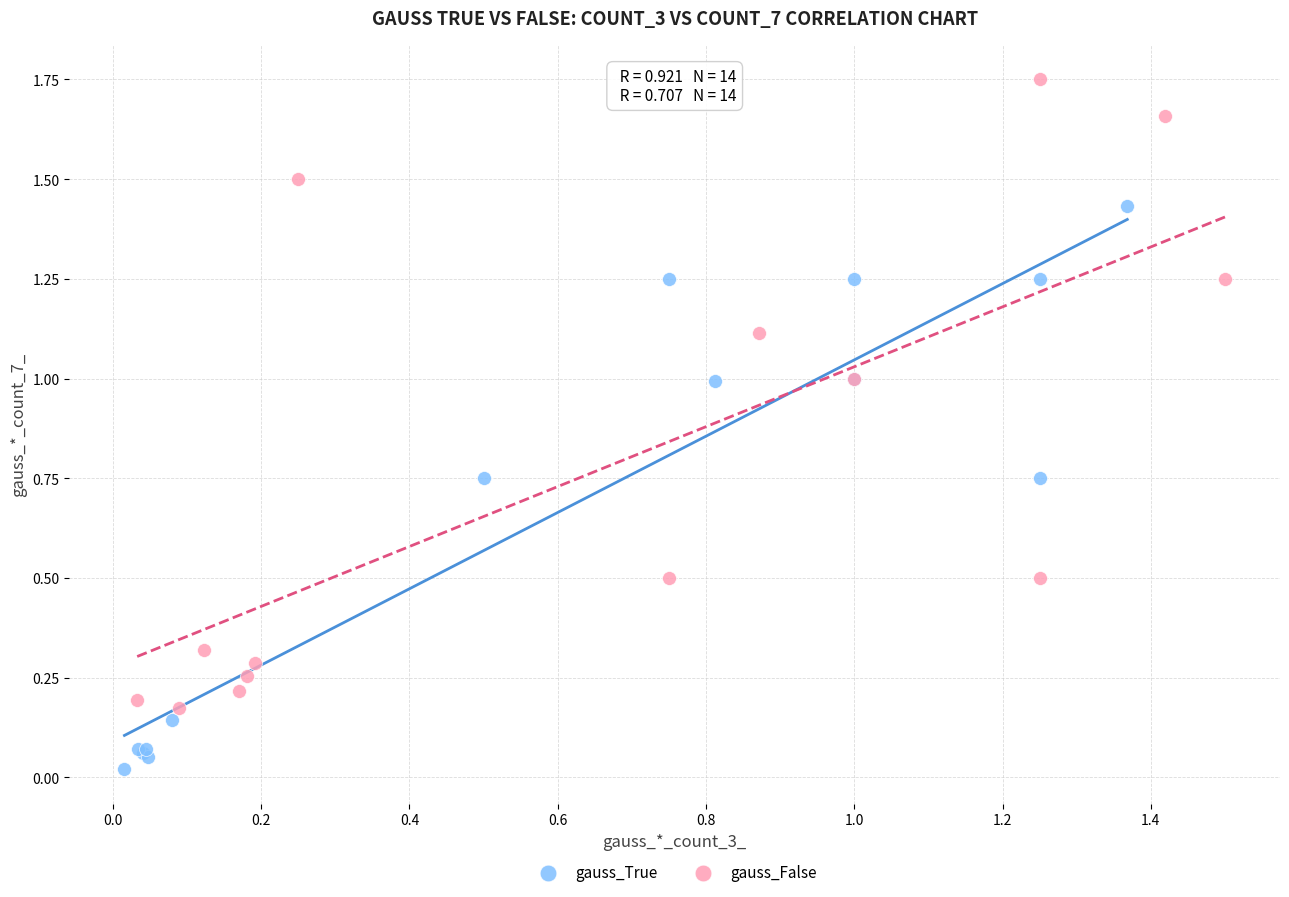

Which series has the largest Y range (max minus min)?

gauss_False